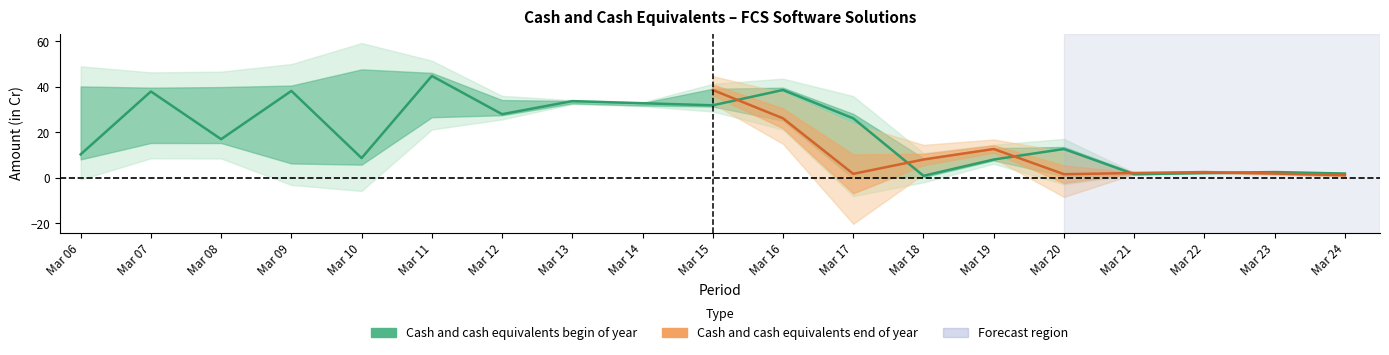

Is this an area chart (filled region under the line)?

No